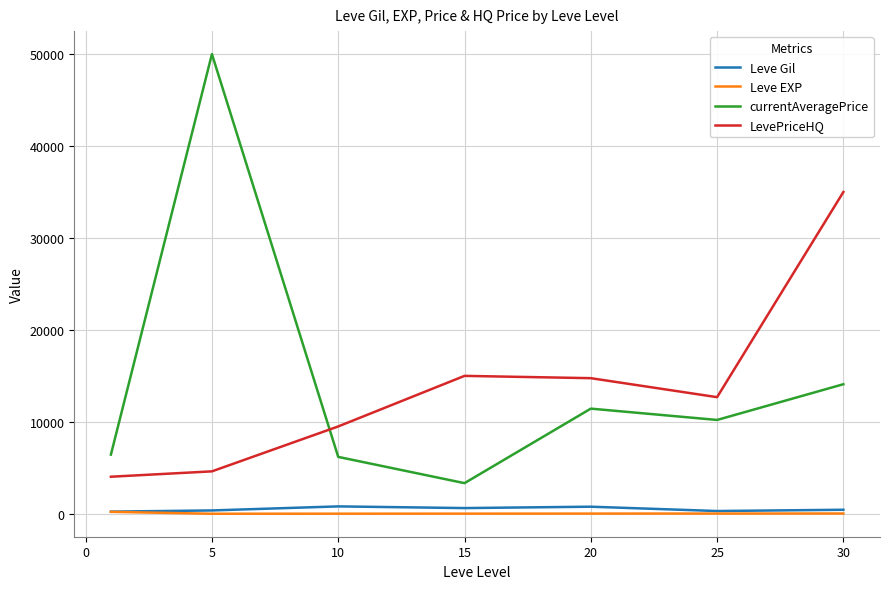

Does the chart display data point markers on the line(s)?

No